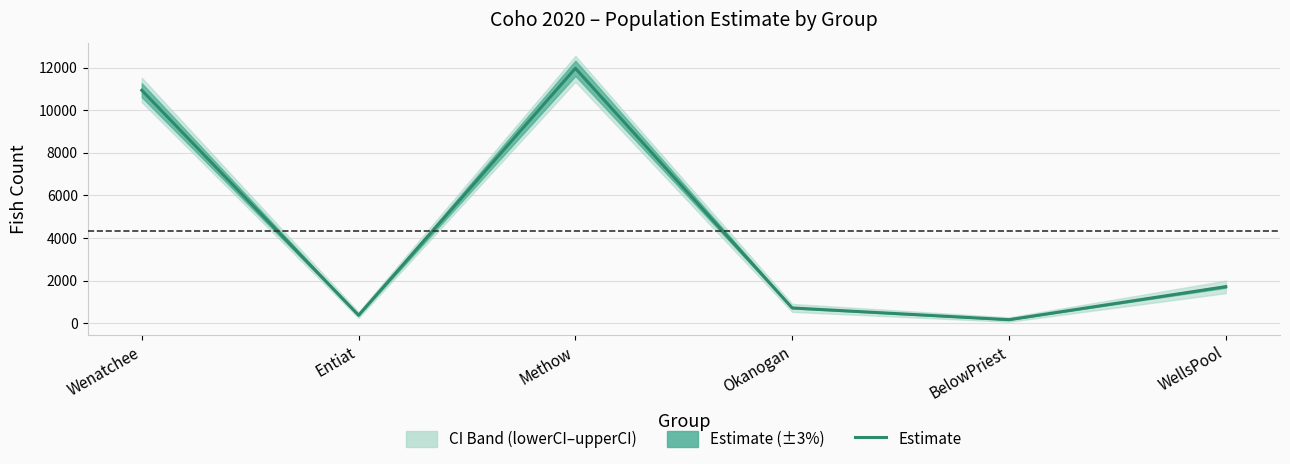

Where is the first local minimum?

Entiat